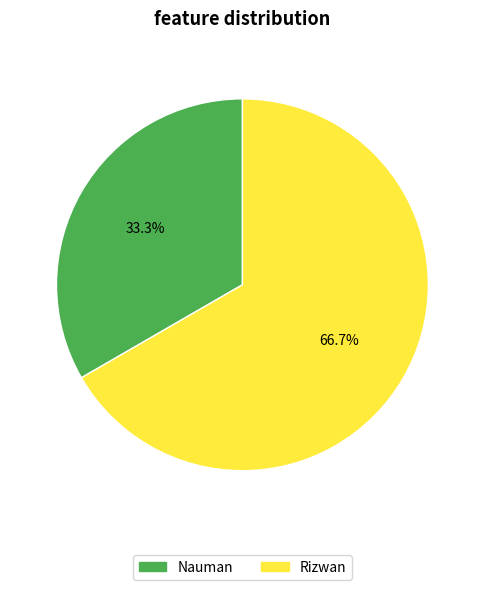

To the nearest percent, what portion does Rizwan represent?

67%